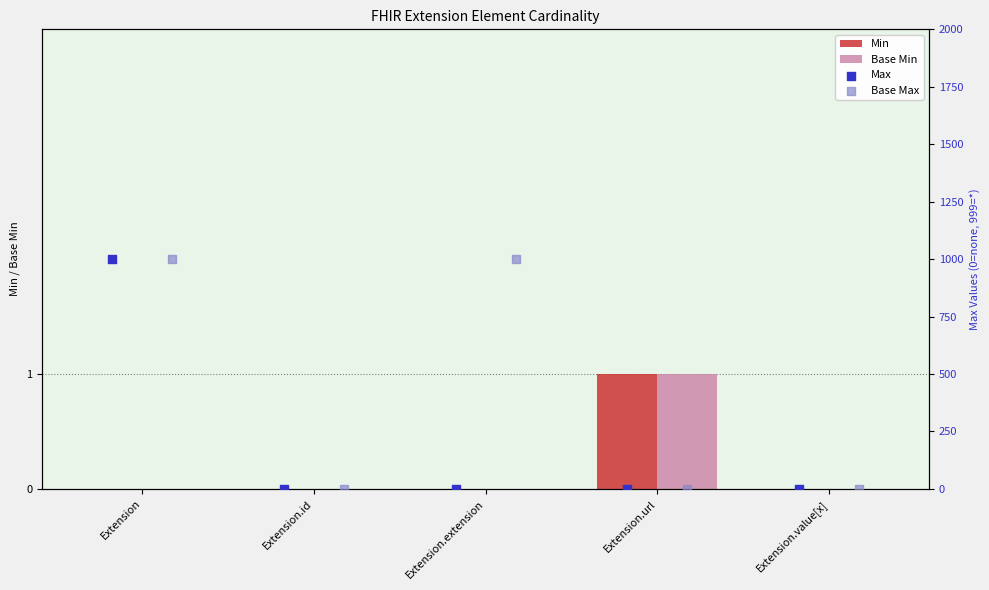

Is the value of Base Min at Extension.url greater than the value of Min at Extension?

Yes